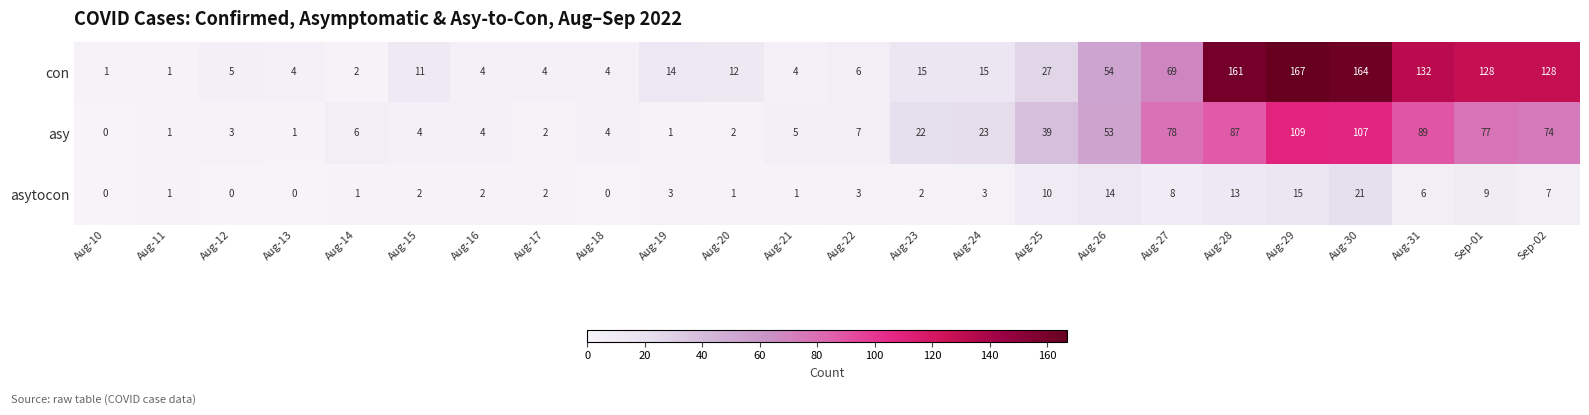

The asytocon series shows 13 at Aug-28. True or false?

True